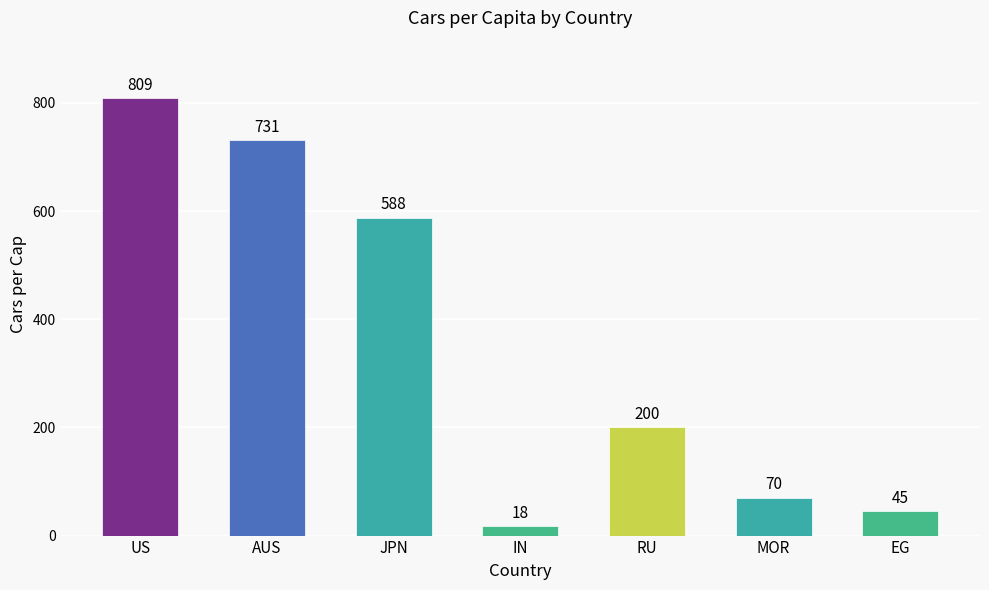

The chart shows a value of 70 at MOR. True or false?

True